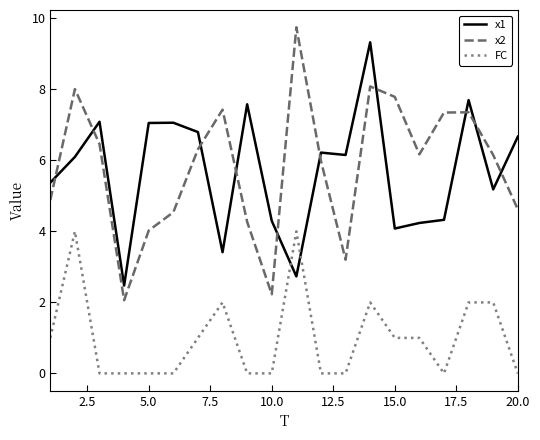

Which series has the largest range (max minus min)?

x2